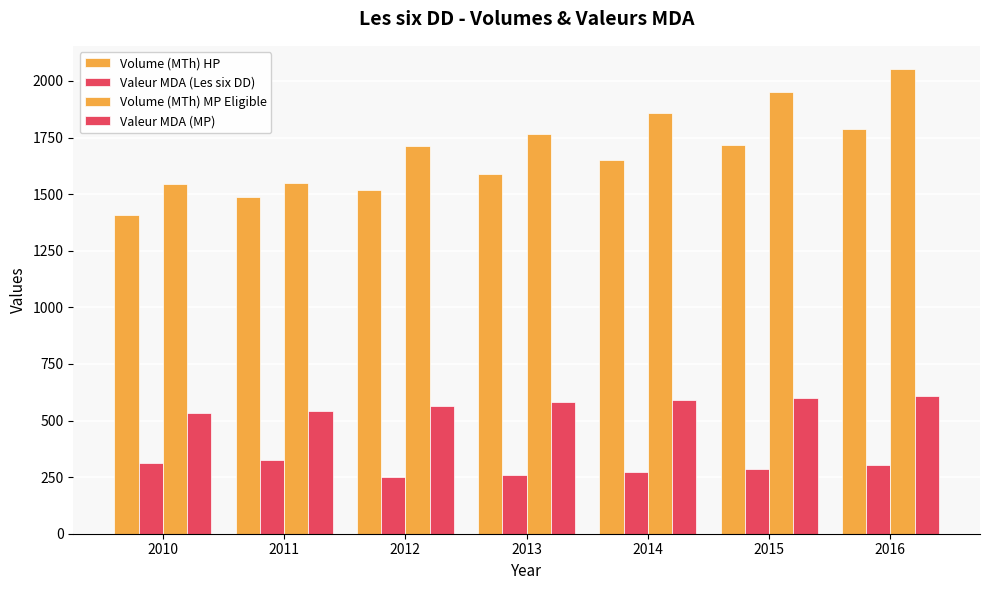

What is the spread (max minus min) of values at 2010?

1234.6